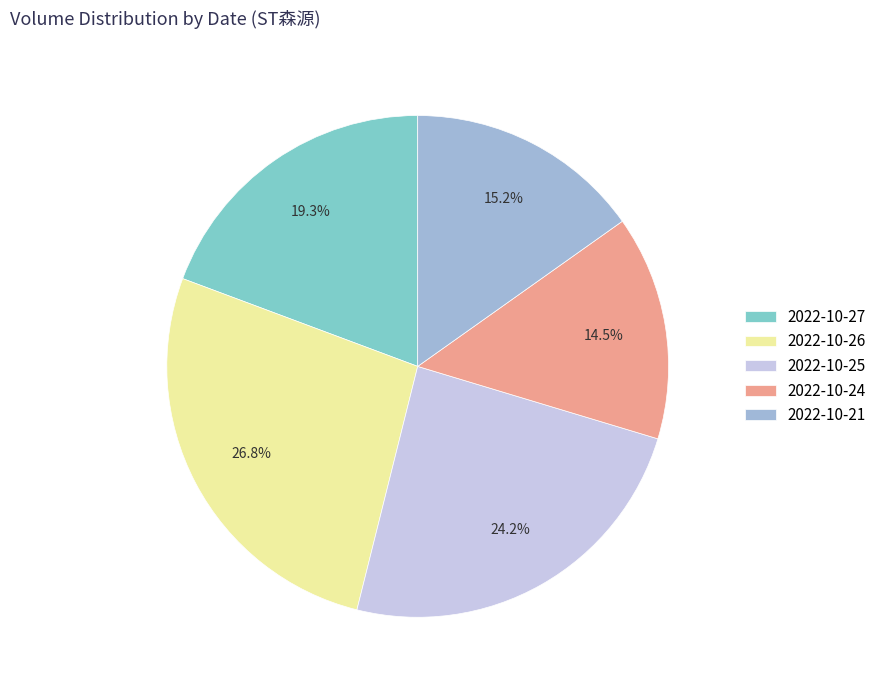

To the nearest percent, what is the combined percentage of 2022-10-25 and 2022-10-27?

44%